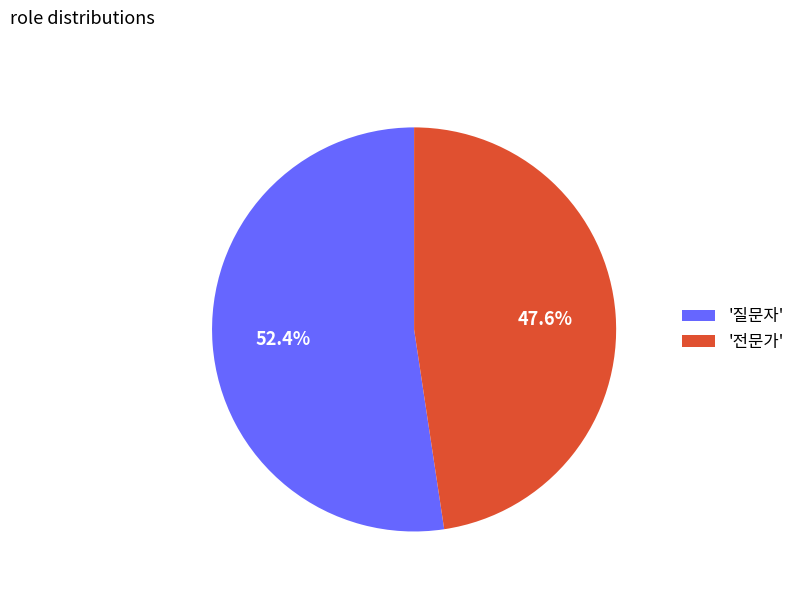

Approximately how many times larger is the value at '질문자' compared to '전문가'?

1.1